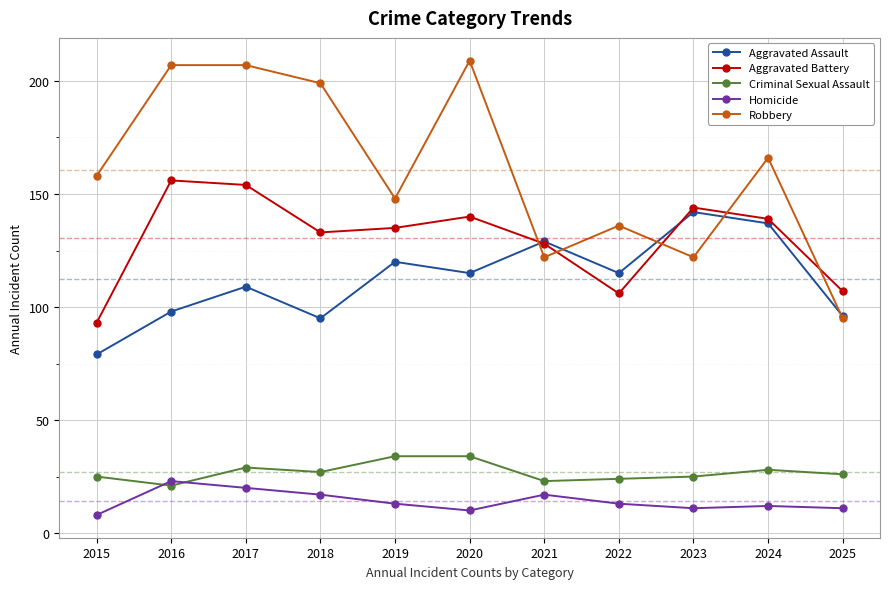

After their last crossing, which series has the higher values: Aggravated Battery or Robbery?

Aggravated Battery